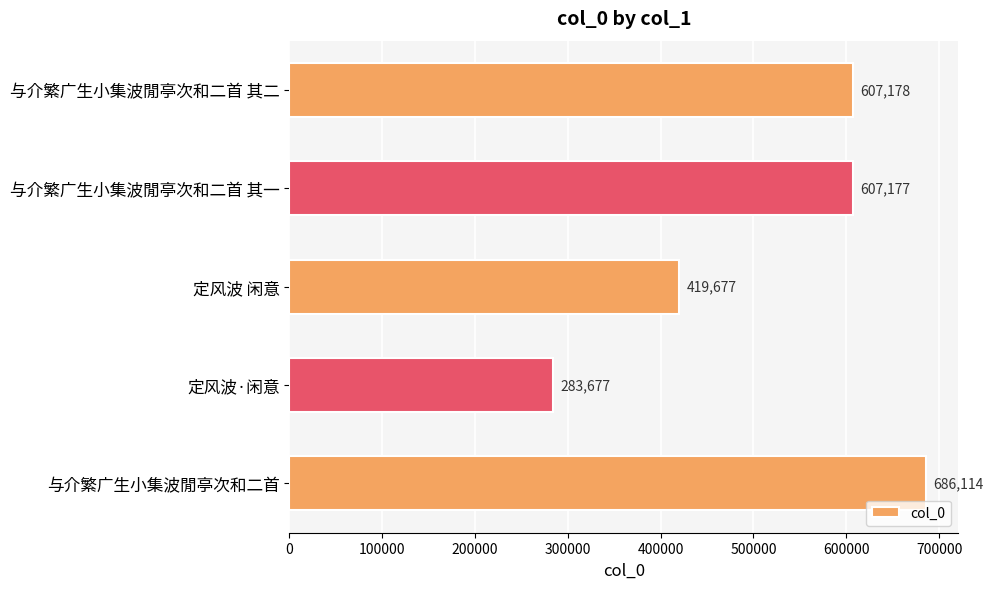

What is the change in value from 定风波 闲意 to 与介繁广生小集波閒亭次和二首?

+266437